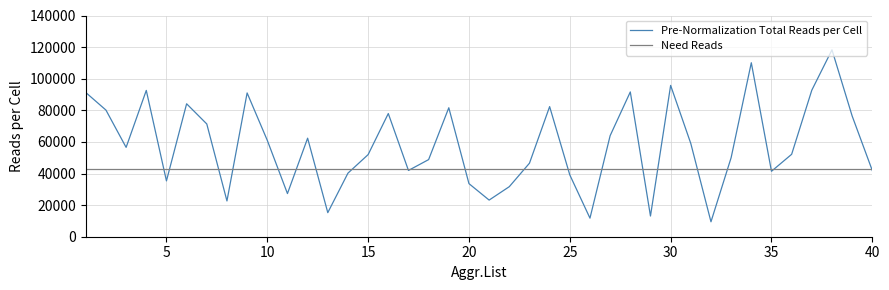

Does the chart have visible grid lines?

Yes